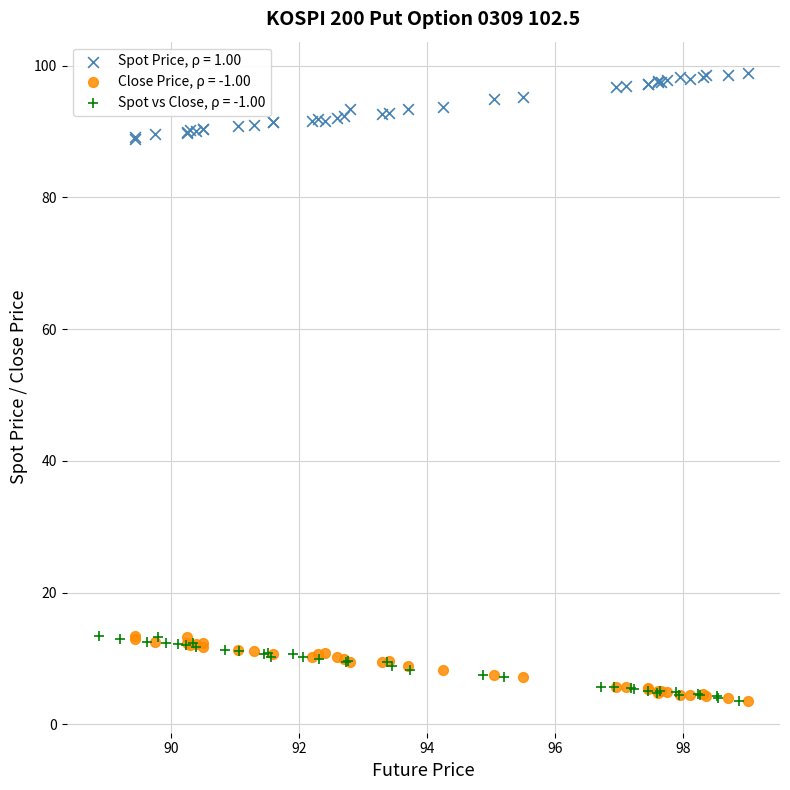

Which series contains the highest Y value?

Spot Price, ρ = 1.00